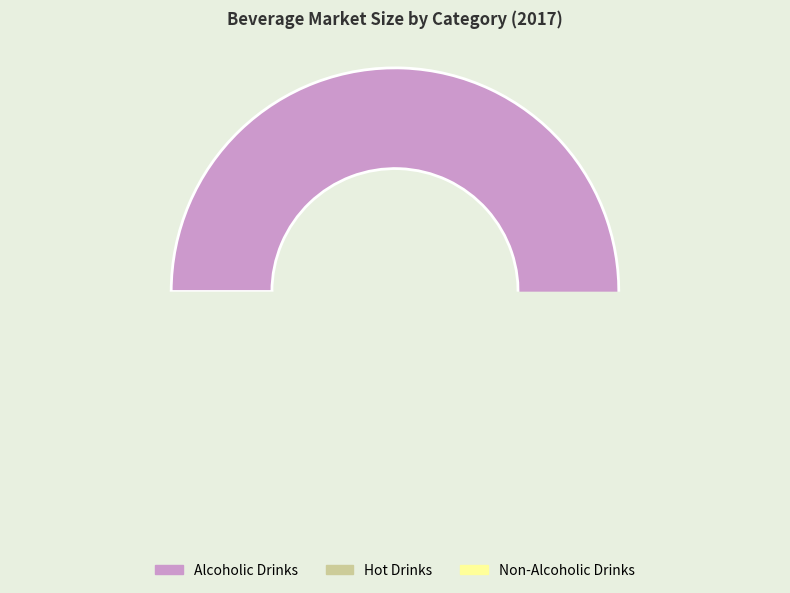

What portion of the pie excludes Hot Drinks?

79.8%